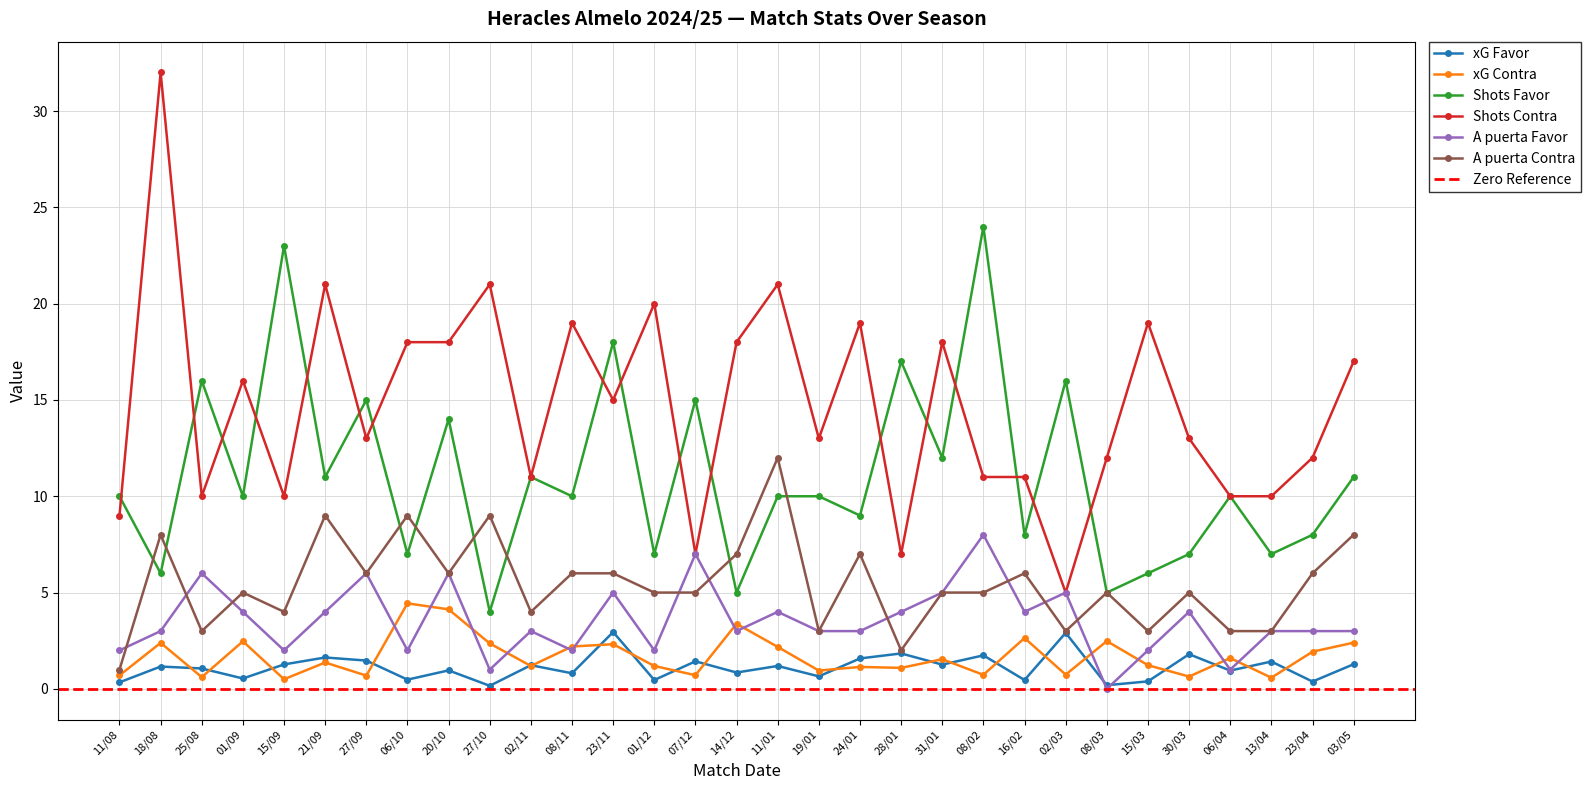

Reading left to right, extract all data points from this chart.

xG Favor: 11/08=0.3	18/08=1.2	25/08=1.1	01/09=0.5	15/09=1.3	21/09=1.6	27/09=1.5	06/10=0.5	20/10=1.0	27/10=0.2	02/11=1.2	08/11=0.8	23/11=3.0	01/12=0.5	07/12=1.4	14/12=0.8	11/01=1.2	19/01=0.7	24/01=1.6	28/01=1.8	31/01=1.3	08/02=1.7	16/02=0.5	02/03=2.9	08/03=0.2	15/03=0.4	30/03=1.8	06/04=0.9	13/04=1.4	23/04=0.4	03/05=1.3
xG Contra: 11/08=0.7	18/08=2.4	25/08=0.6	01/09=2.5	15/09=0.5	21/09=1.4	27/09=0.7	06/10=4.4	20/10=4.1	27/10=2.4	02/11=1.2	08/11=2.2	23/11=2.3	01/12=1.2	07/12=0.7	14/12=3.4	11/01=2.2	19/01=0.9	24/01=1.1	28/01=1.1	31/01=1.5	08/02=0.7	16/02=2.6	02/03=0.7	08/03=2.5	15/03=1.2	30/03=0.6	06/04=1.6	13/04=0.6	23/04=1.9	03/05=2.4
Shots Favor: 11/08=10.0	18/08=6.0	25/08=16.0	01/09=10.0	15/09=23.0	21/09=11.0	27/09=15.0	06/10=7.0	20/10=14.0	27/10=4.0	02/11=11.0	08/11=10.0	23/11=18.0	01/12=7.0	07/12=15.0	14/12=5.0	11/01=10.0	19/01=10.0	24/01=9.0	28/01=17.0	31/01=12.0	08/02=24.0	16/02=8.0	02/03=16.0	08/03=5.0	15/03=6.0	30/03=7.0	06/04=10.0	13/04=7.0	23/04=8.0	03/05=11.0
Shots Contra: 11/08=9.0	18/08=32.0	25/08=10.0	01/09=16.0	15/09=10.0	21/09=21.0	27/09=13.0	06/10=18.0	20/10=18.0	27/10=21.0	02/11=11.0	08/11=19.0	23/11=15.0	01/12=20.0	07/12=7.0	14/12=18.0	11/01=21.0	19/01=13.0	24/01=19.0	28/01=7.0	31/01=18.0	08/02=11.0	16/02=11.0	02/03=5.0	08/03=12.0	15/03=19.0	30/03=13.0	06/04=10.0	13/04=10.0	23/04=12.0	03/05=17.0
A puerta Favor: 11/08=2.0	18/08=3.0	25/08=6.0	01/09=4.0	15/09=2.0	21/09=4.0	27/09=6.0	06/10=2.0	20/10=6.0	27/10=1.0	02/11=3.0	08/11=2.0	23/11=5.0	01/12=2.0	07/12=7.0	14/12=3.0	11/01=4.0	19/01=3.0	24/01=3.0	28/01=4.0	31/01=5.0	08/02=8.0	16/02=4.0	02/03=5.0	08/03=0.0	15/03=2.0	30/03=4.0	06/04=1.0	13/04=3.0	23/04=3.0	03/05=3.0
A puerta Contra: 11/08=1.0	18/08=8.0	25/08=3.0	01/09=5.0	15/09=4.0	21/09=9.0	27/09=6.0	06/10=9.0	20/10=6.0	27/10=9.0	02/11=4.0	08/11=6.0	23/11=6.0	01/12=5.0	07/12=5.0	14/12=7.0	11/01=12.0	19/01=3.0	24/01=7.0	28/01=2.0	31/01=5.0	08/02=5.0	16/02=6.0	02/03=3.0	08/03=5.0	15/03=3.0	30/03=5.0	06/04=3.0	13/04=3.0	23/04=6.0	03/05=8.0